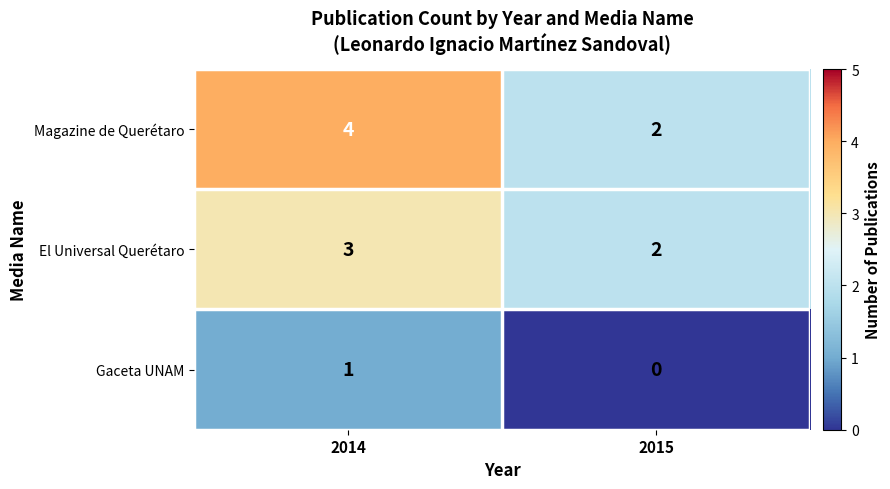

What is the spread (max minus min) of values at 2014?

3